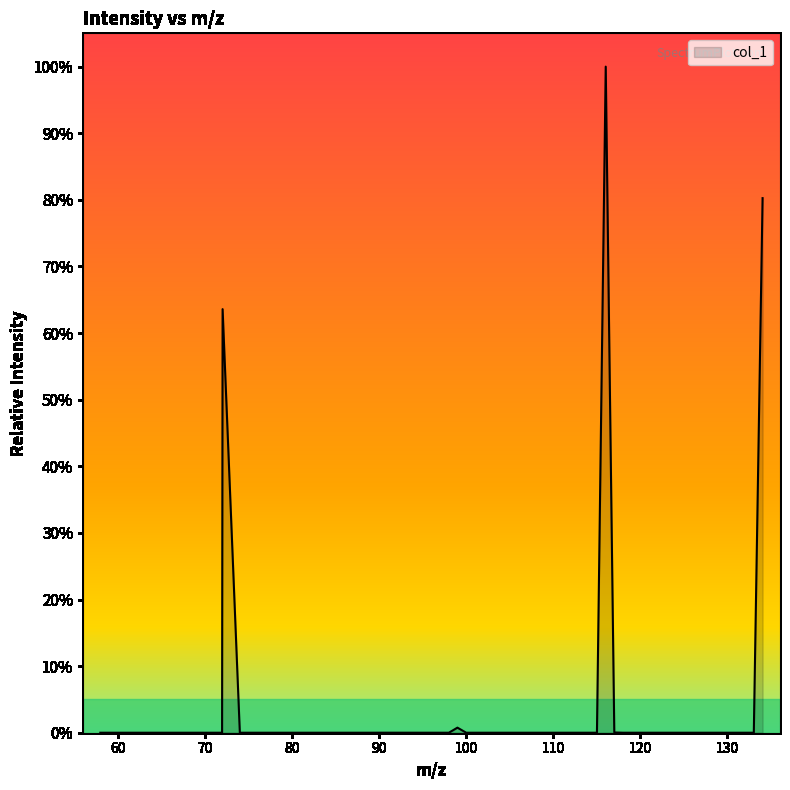

What is the sum of all values?

244.7